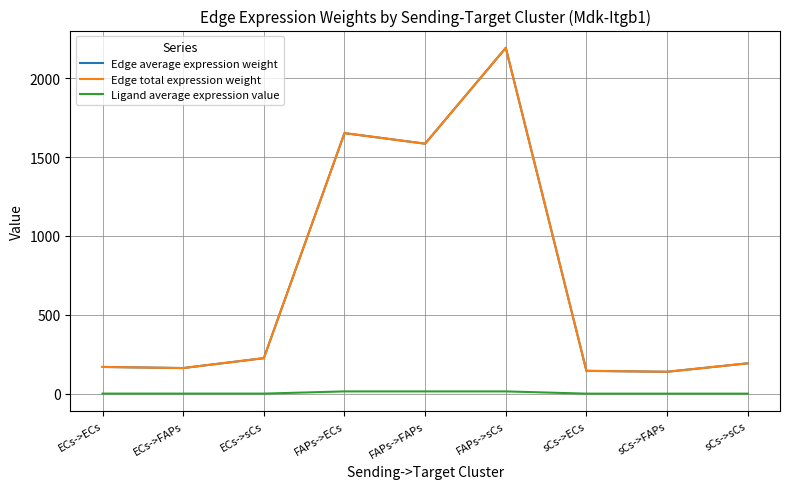

At which category is the sum across all series the highest?

FAPs->sCs